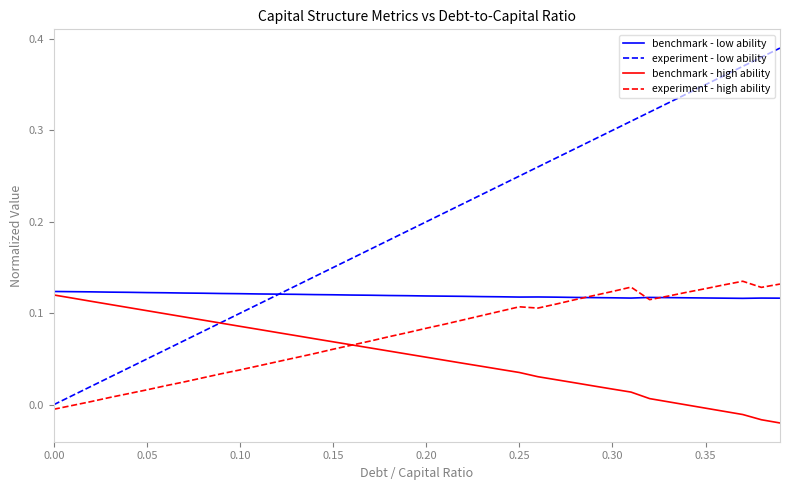

Which series has the largest total across all categories?

experiment - low ability